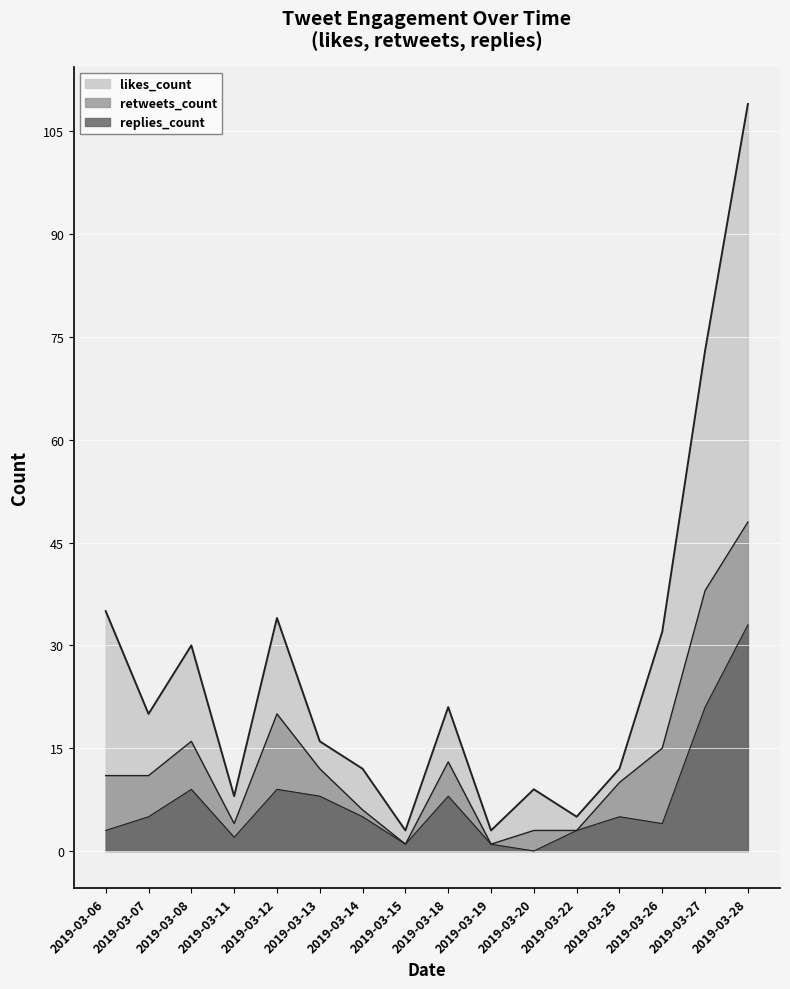

Does the chart display data point markers on the line(s)?

No